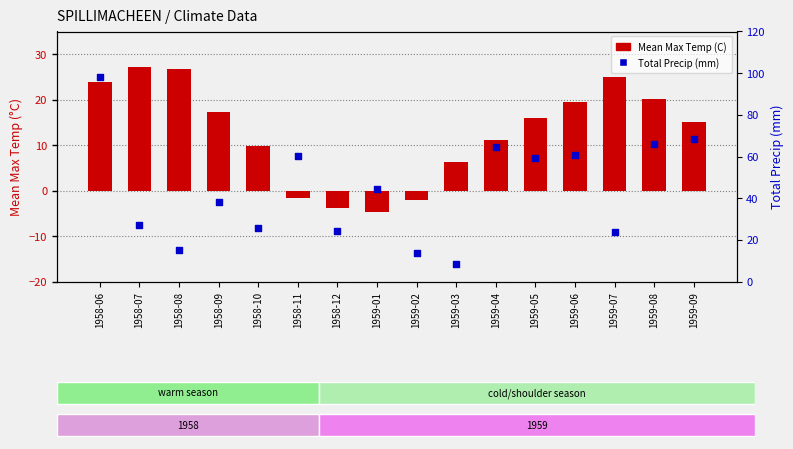

Is the value of Mean Max Temp (C) at 1958-08 greater than the value of Total Precip (mm) at 1959-08?

No